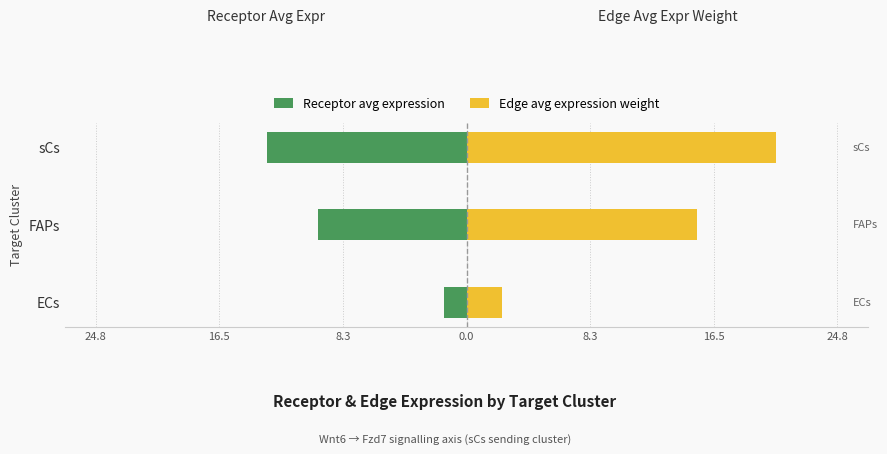

The value of Receptor avg expression at ECs is -2.3. True or false?

False